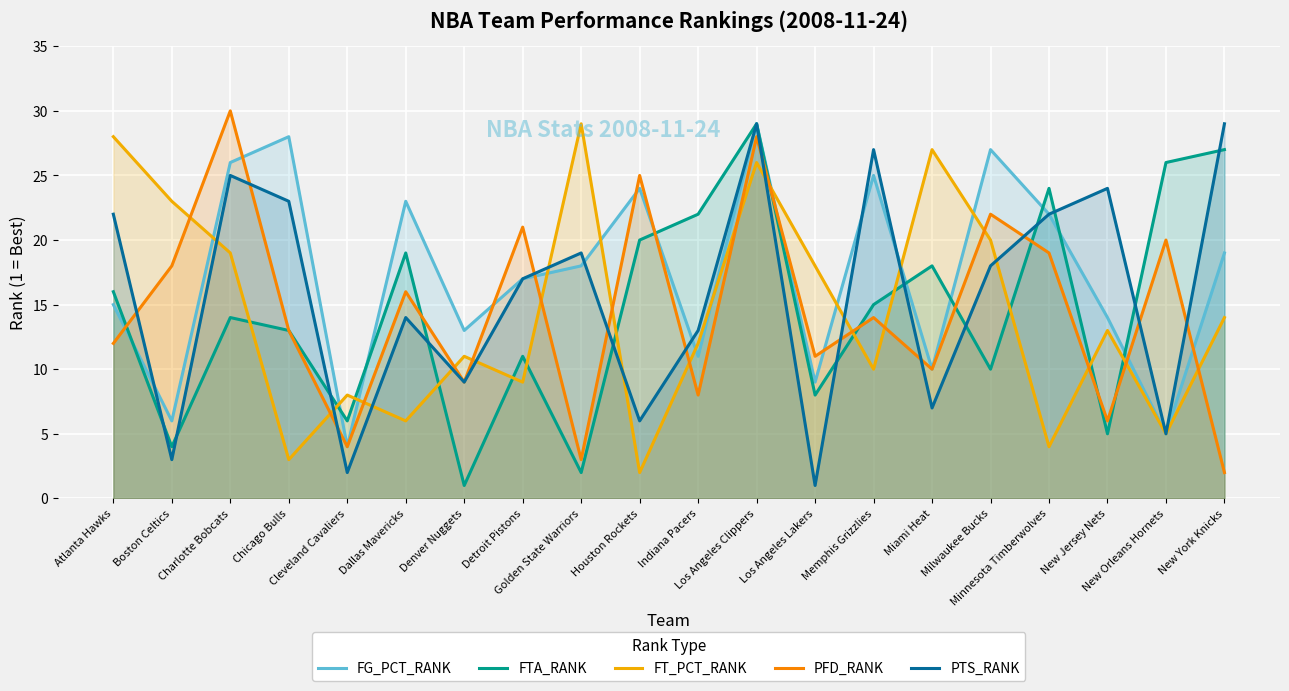

Between New Jersey Nets and Indiana Pacers, which is larger?

New Jersey Nets